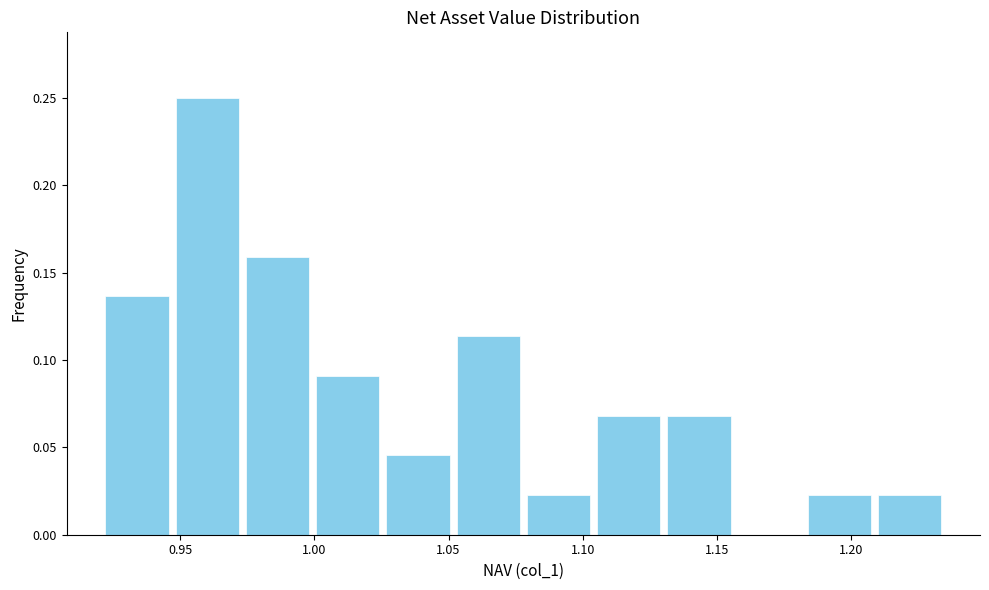

Over which range of the x-axis is the bar tallest?

0.945 to 0.975